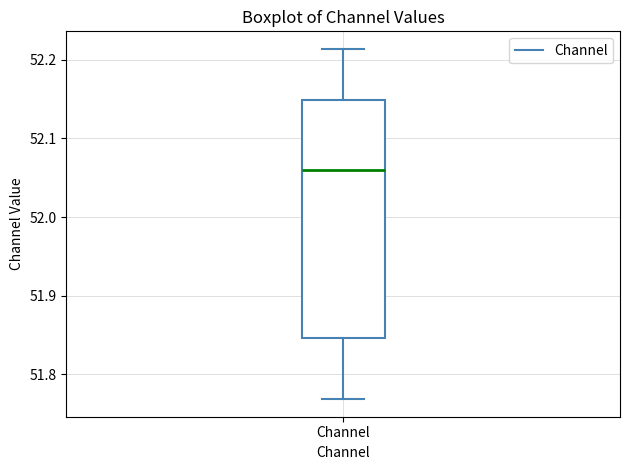

Read this box plot against the y-axis: the position of the median line, the range covered by the box, and the ends of both whiskers. The values are not printed on the chart, so give them approximately, as read against the axis.

median 52.06, box 51.85 to 52.15, whiskers 51.77 to 52.21